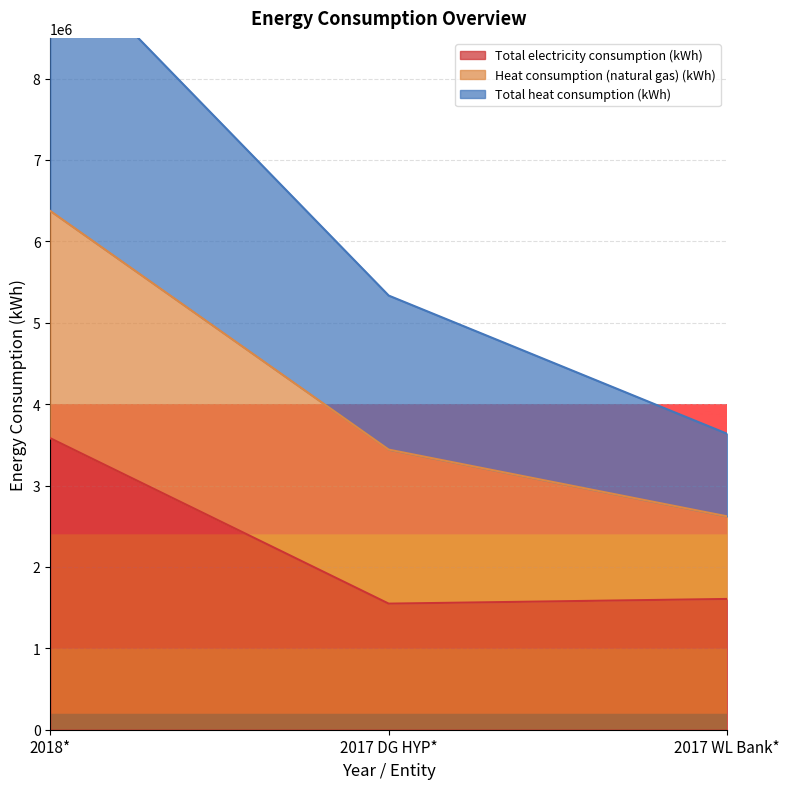

What position from the right is 2018*?

3